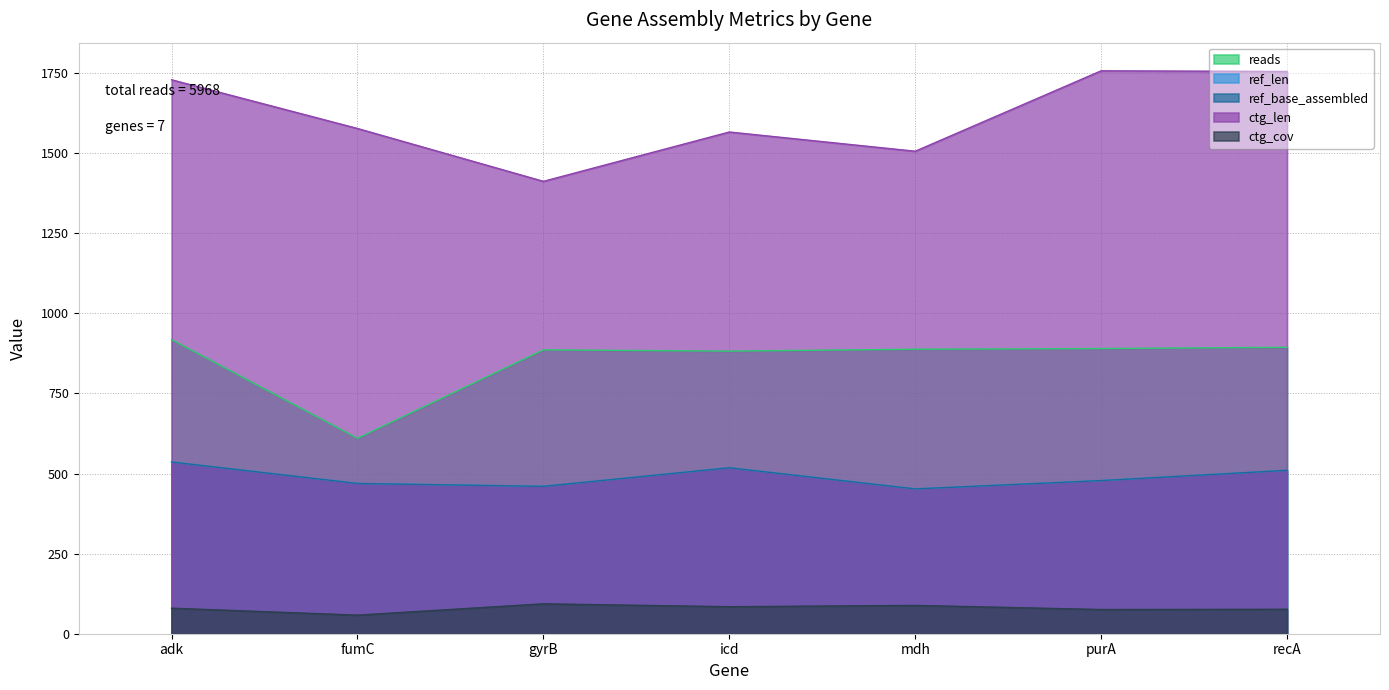

How many series are shown in this chart?

5